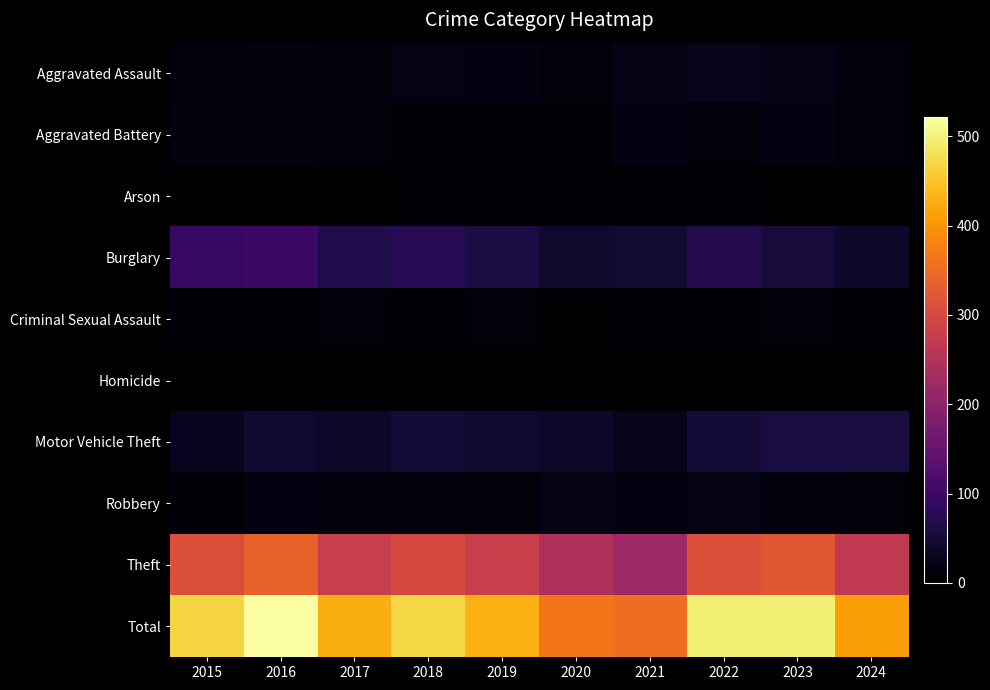

Reading left to right, list all the values displayed in this chart.

Aggravated Assault: 2015=12	2016=13	2017=12	2018=19	2019=16	2020=9	2021=21	2022=23	2023=22	2024=12
Aggravated Battery: 2015=13	2016=13	2017=9	2018=8	2019=8	2020=6	2021=17	2022=9	2023=16	2024=12
Arson: 2015=1	2016=0	2017=1	2018=4	2019=4	2020=3	2021=4	2022=4	2023=2	2024=0
Burglary: 2015=90	2016=96	2017=67	2018=75	2019=58	2020=42	2021=47	2022=70	2023=54	2024=40
Criminal Sexual Assault: 2015=6	2016=3	2017=9	2018=4	2019=10	2020=2	2021=5	2022=8	2023=10	2024=8
Homicide: 2015=0	2016=1	2017=1	2018=0	2019=0	2020=1	2021=0	2022=0	2023=0	2024=0
Motor Vehicle Theft: 2015=27	2016=44	2017=36	2018=50	2019=43	2020=37	2021=23	2022=50	2023=58	2024=59
Robbery: 2015=8	2016=15	2017=13	2018=11	2019=9	2020=19	2021=16	2022=19	2023=12	2024=9
Theft: 2015=311	2016=337	2017=280	2018=300	2019=281	2020=245	2021=221	2022=314	2023=323	2024=269
Total: 2015=468	2016=522	2017=428	2018=471	2019=429	2020=364	2021=354	2022=497	2023=497	2024=409